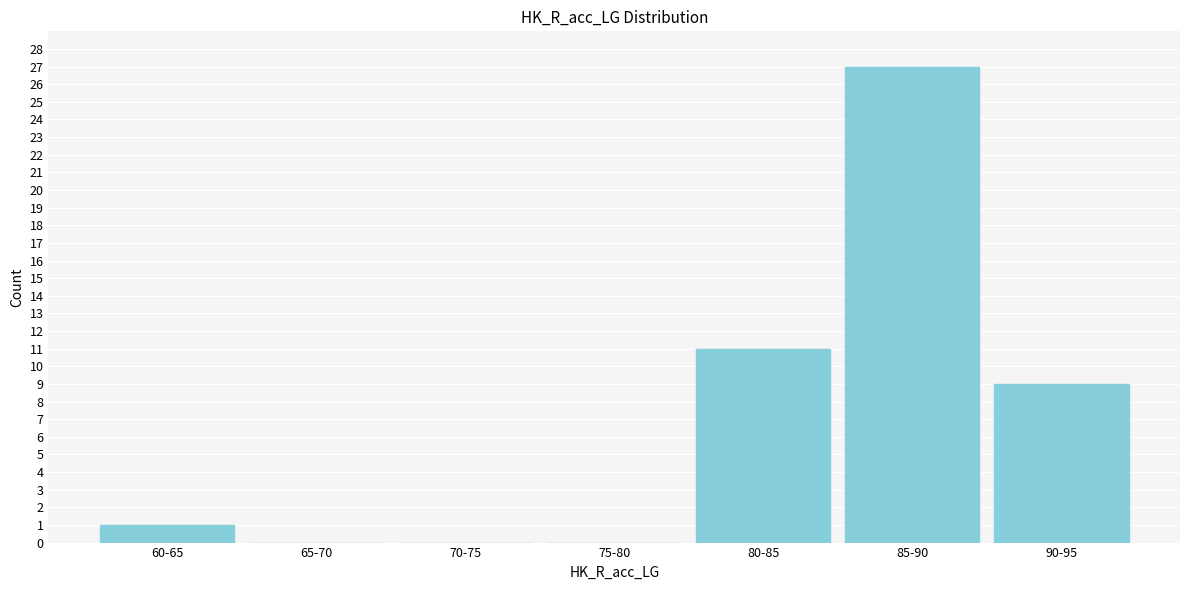

Reading left to right, list all the values displayed in this chart.

60-65=1	65-70=0	70-75=0	75-80=0	80-85=11	85-90=27	90-95=9